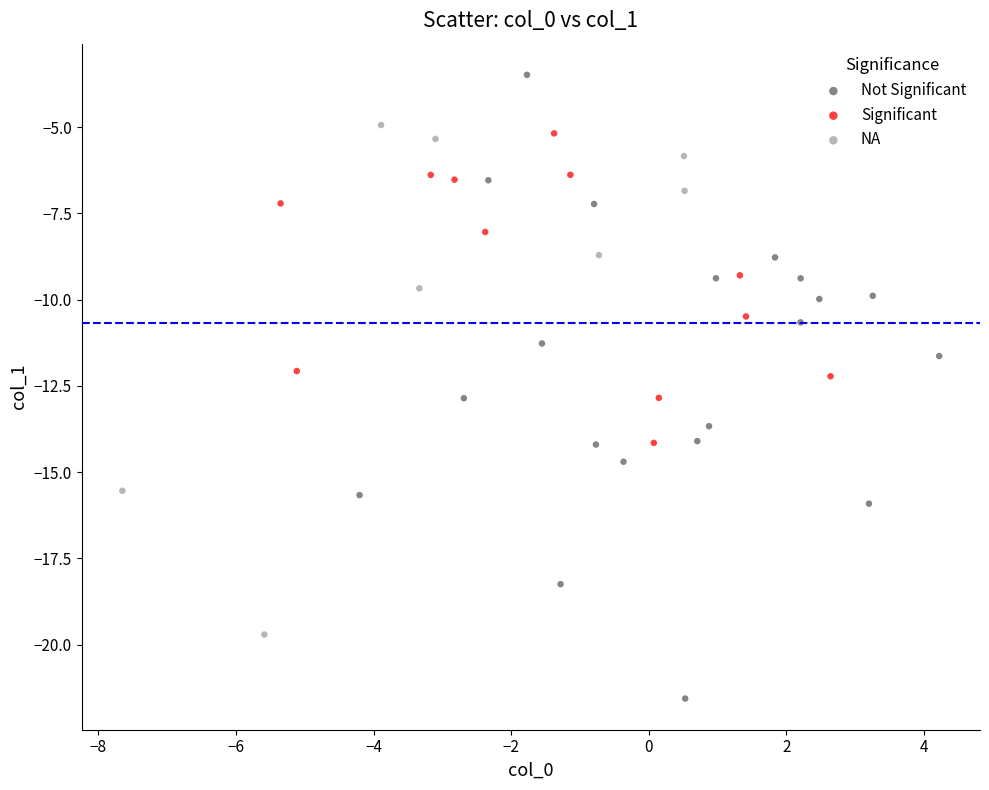

Which series reaches the maximum Y coordinate?

Not Significant